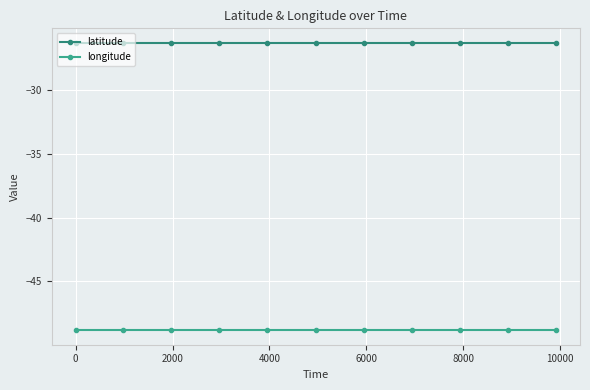

Count the number of categories in the chart.

11